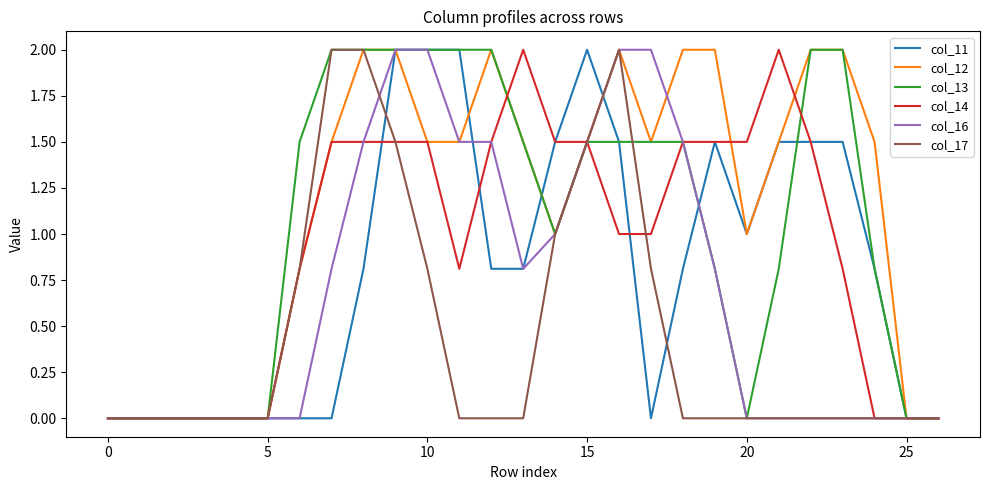

Which series has the largest total across all categories?

col_12